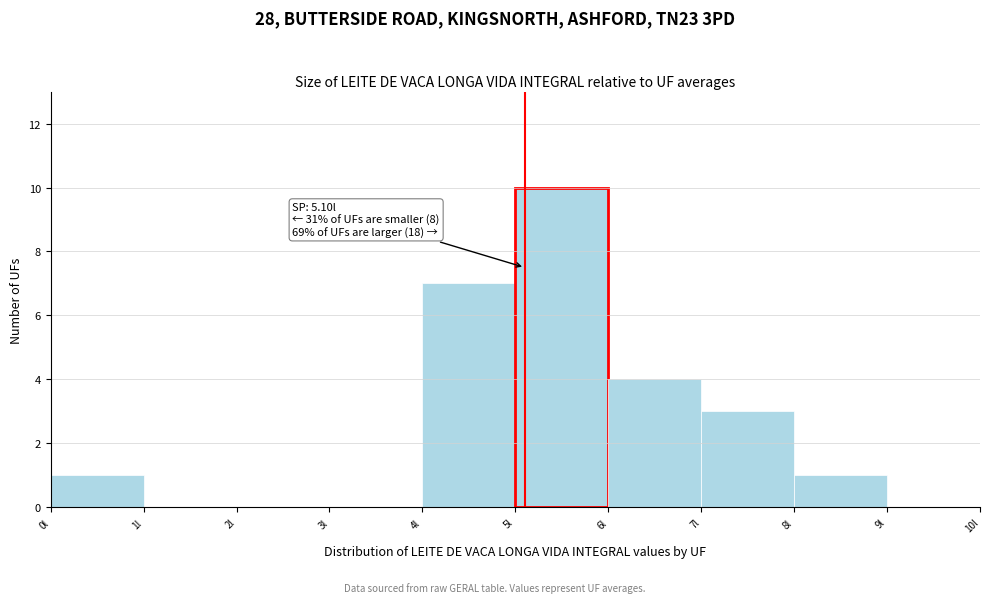

Over which range of the x-axis is the bar tallest?

5 to 6